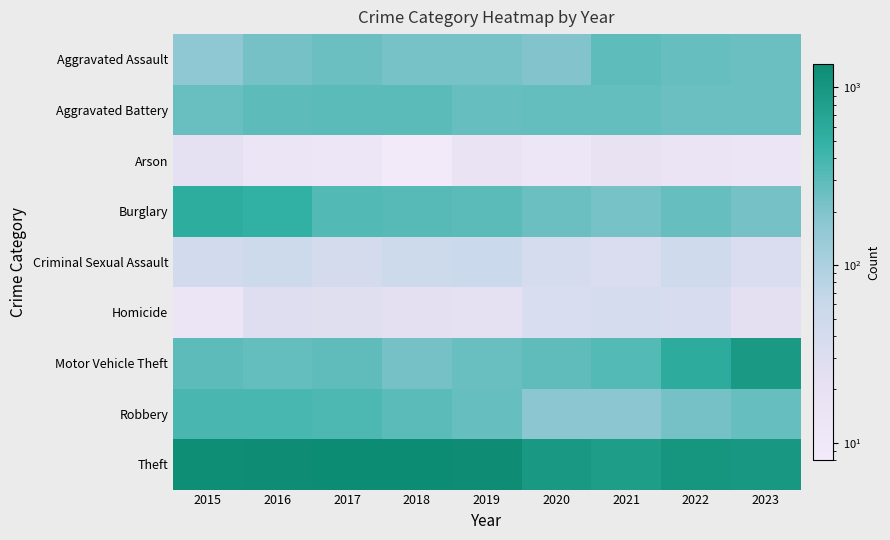

Which has a higher value, 2015 or 2018?

2018